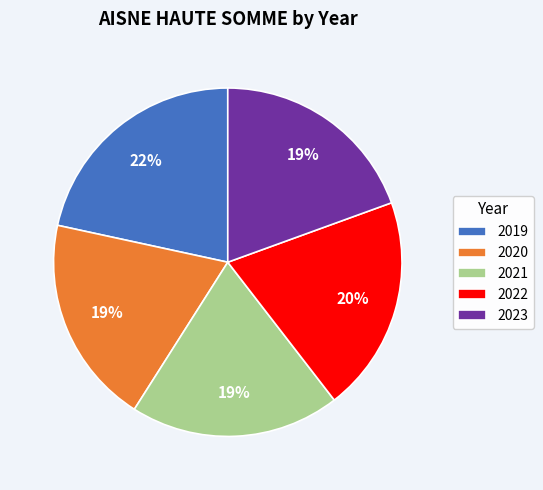

To the nearest percent, what is the combined percentage of 2020 and 2019?

41%